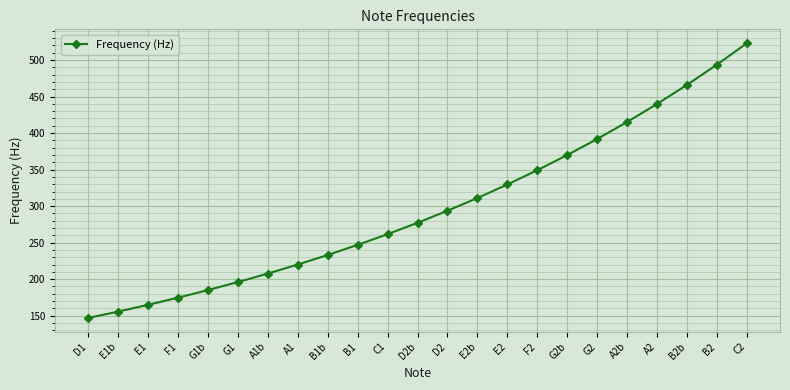

What is the difference between the maximum and second lowest values?

367.7